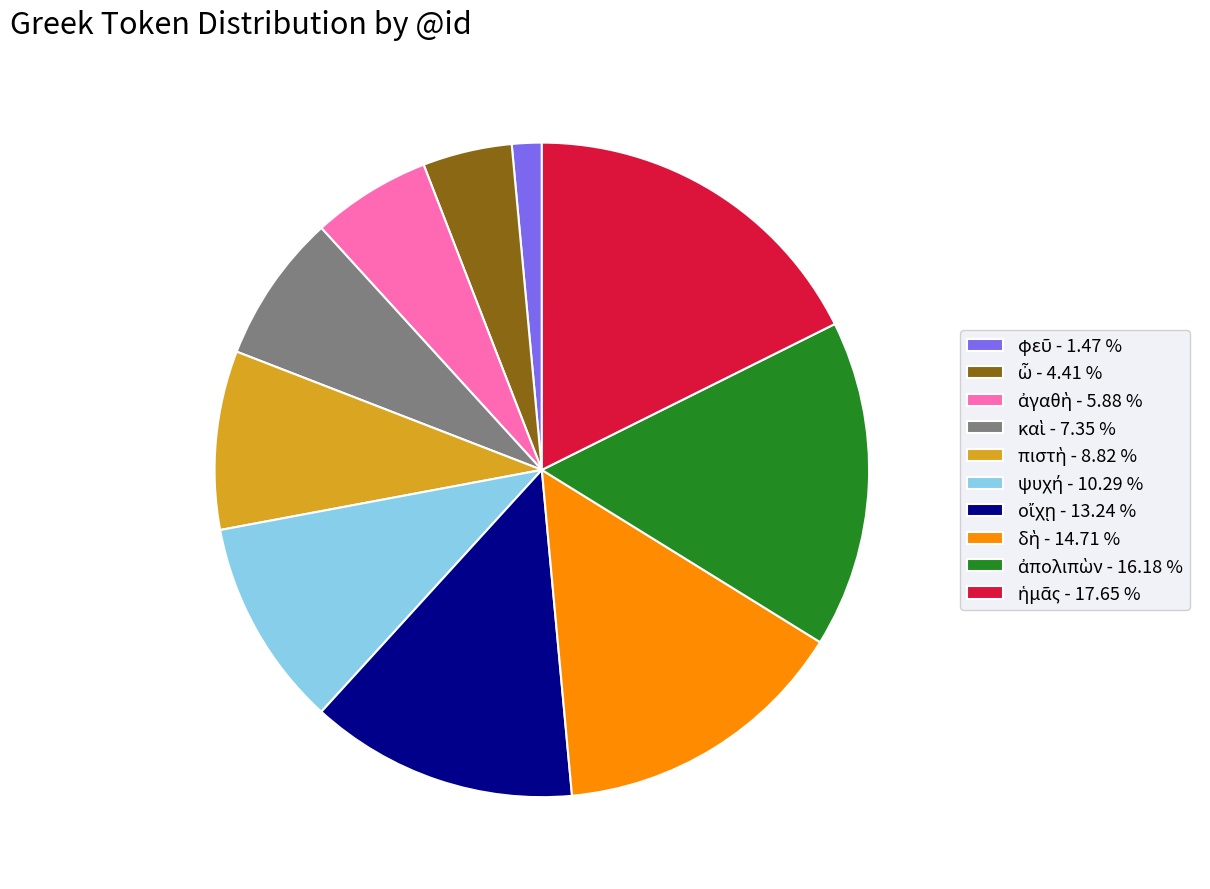

Is there any slice that represents more than half of the pie?

No